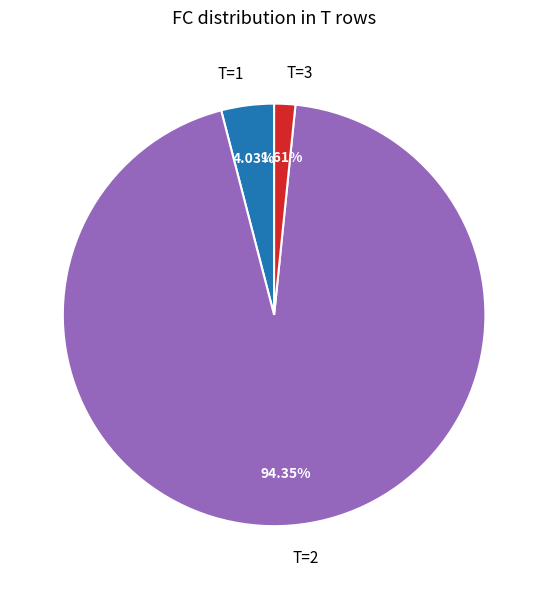

Rank the categories by value from lowest to highest.

T=3, T=1, T=2